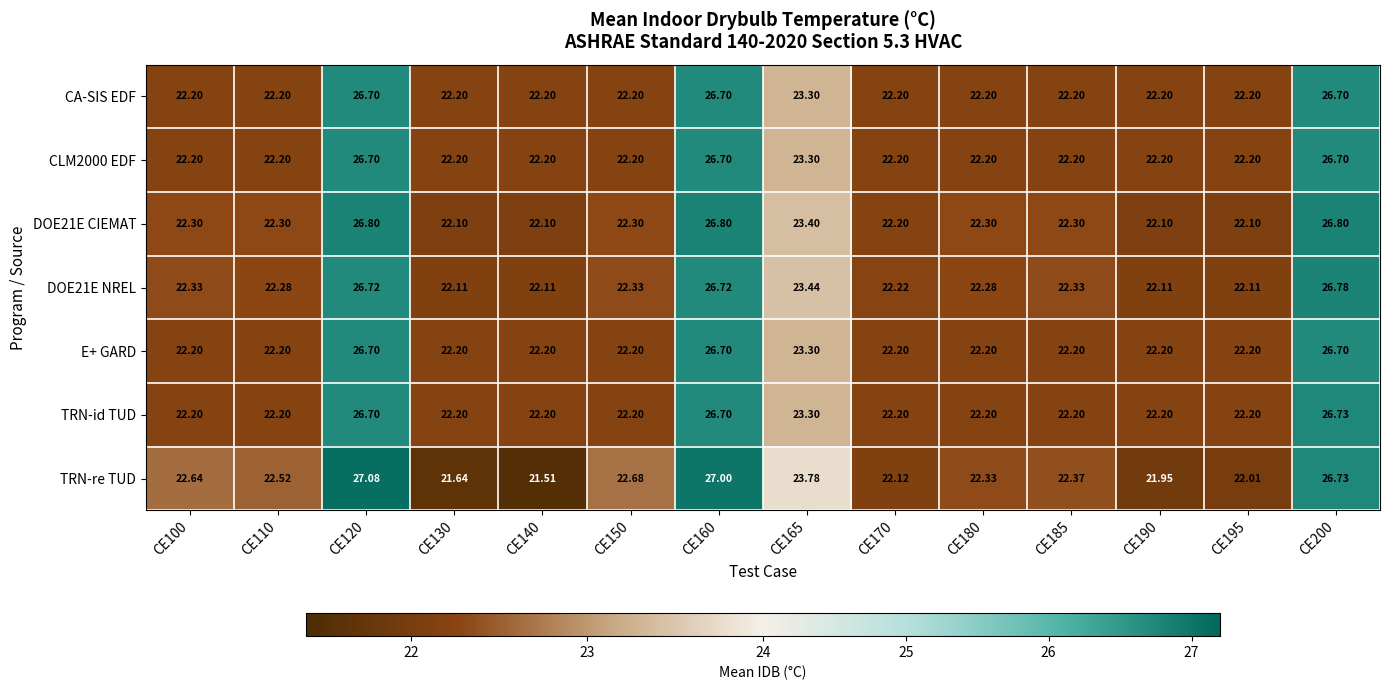

Which series changed the most between CE110 and CE140?

TRN-re TUD